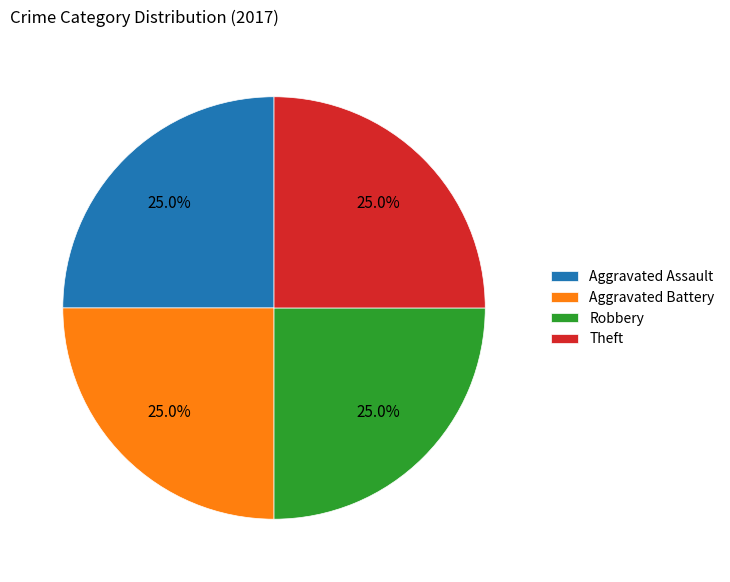

Count the number of slices in the pie.

4